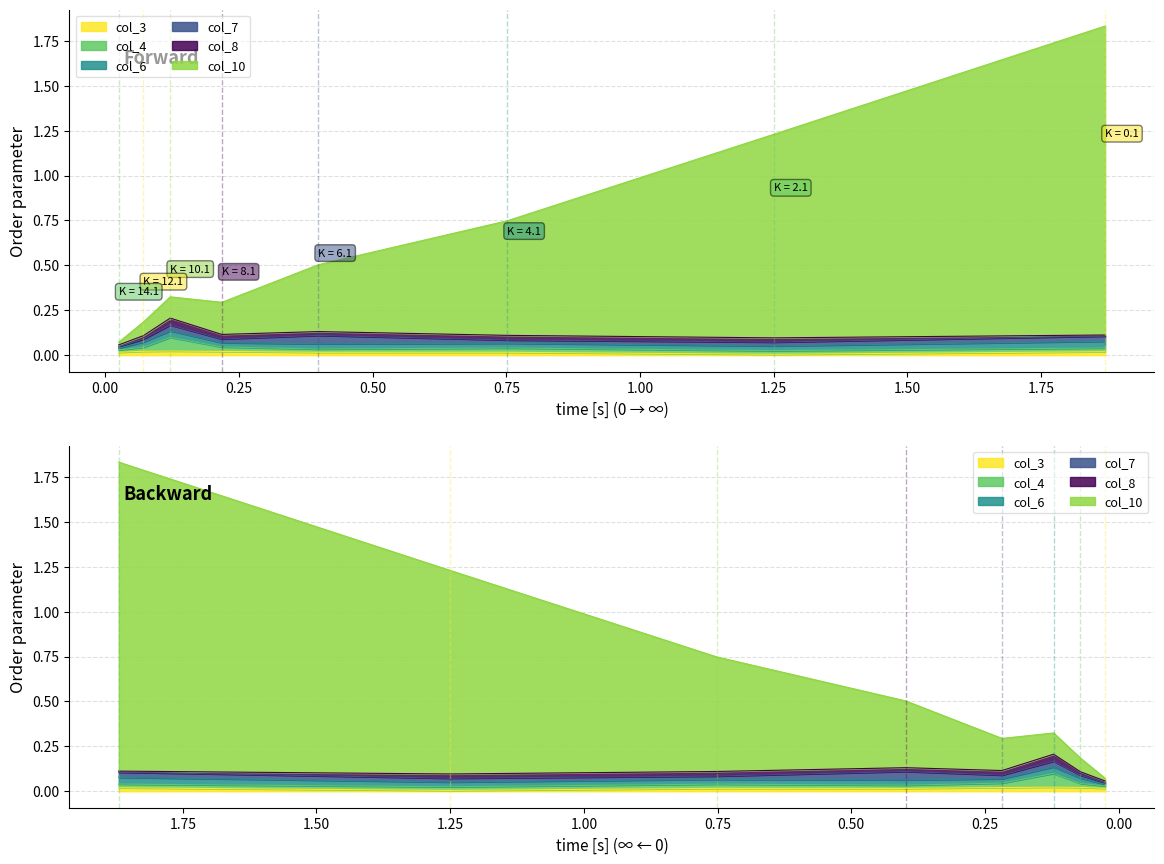

Reading left to right, transcribe all the data shown in this chart.

col_3: 0.0	0.0	0.0	0.0	0.0	0.0	0.0	0.0
col_4: 0.0	0.0	0.0	0.0	0.0	0.1	0.0	0.0
col_6: 0.0	0.0	0.0	0.0	0.0	0.0	0.0	0.0
col_7: 0.0	0.0	0.0	0.0	0.0	0.0	0.0	0.0
col_8: 0.0	0.0	0.0	0.0	0.0	0.0	0.0	0.0
col_10: 1.7	1.1	0.6	0.4	0.2	0.1	0.1	0.0